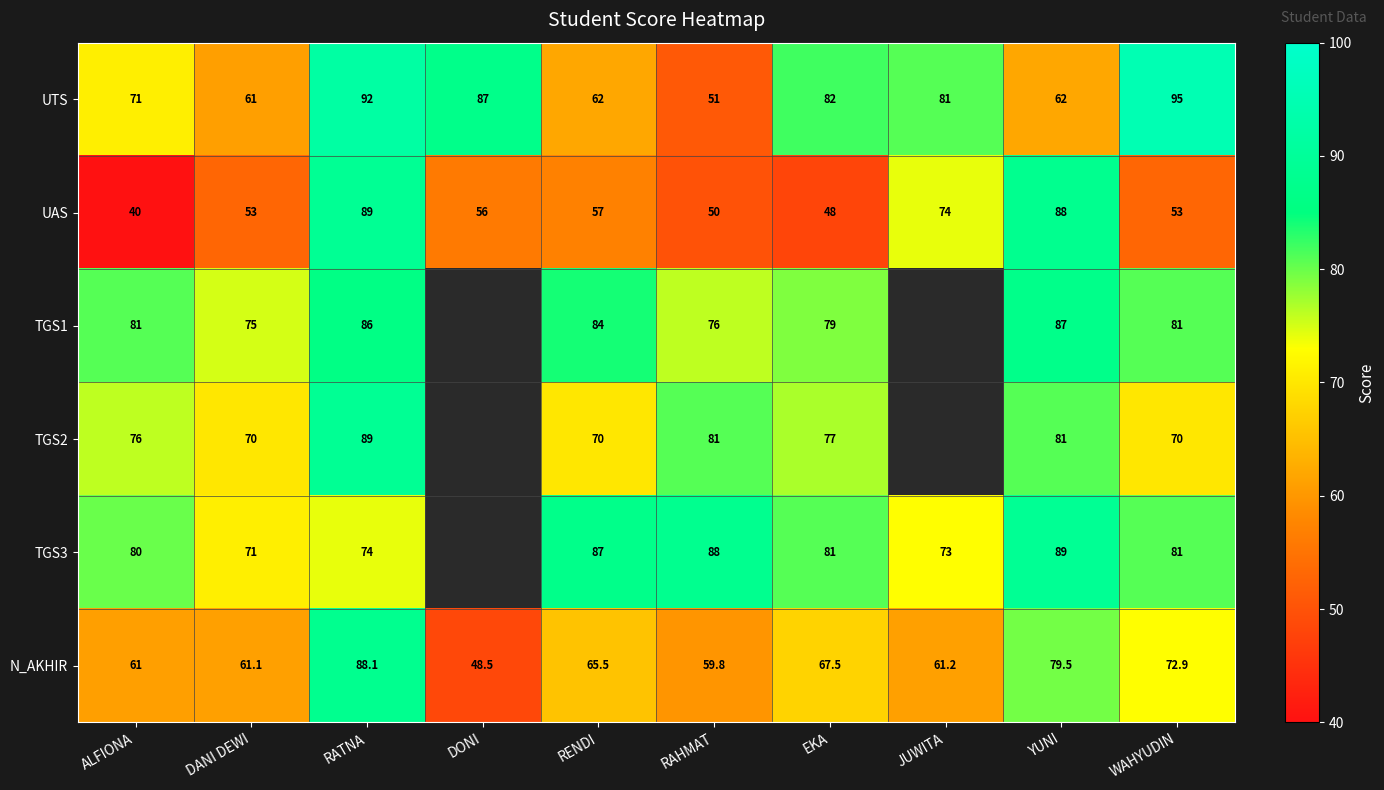

What is the sum of all UTS values?

744.0